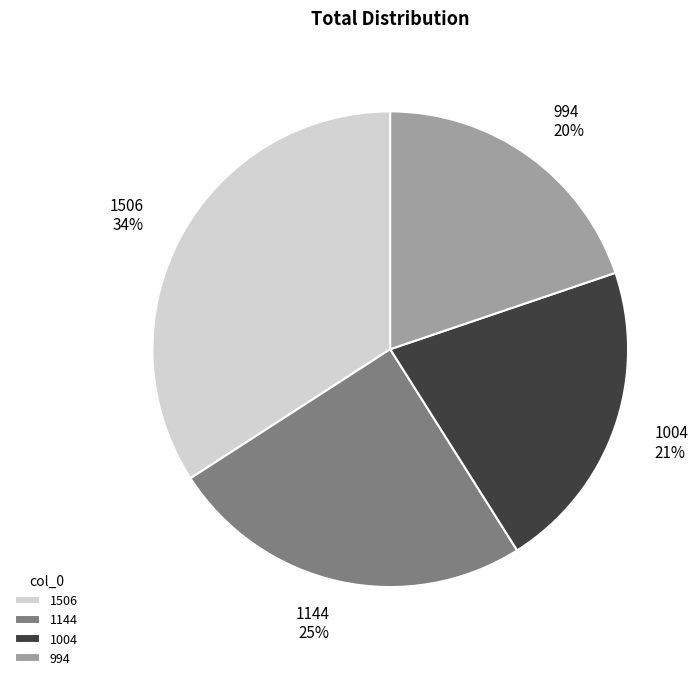

Approximately how many times larger is the value at 1004 compared to 1506?

0.6